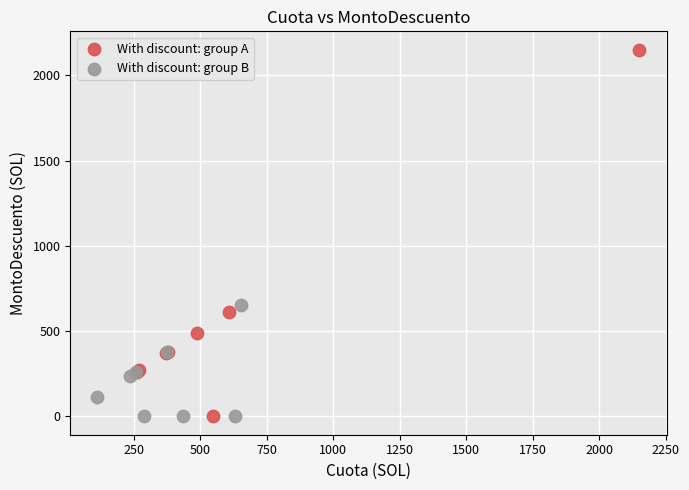

Which series has the widest spread of Y values?

With discount: group A